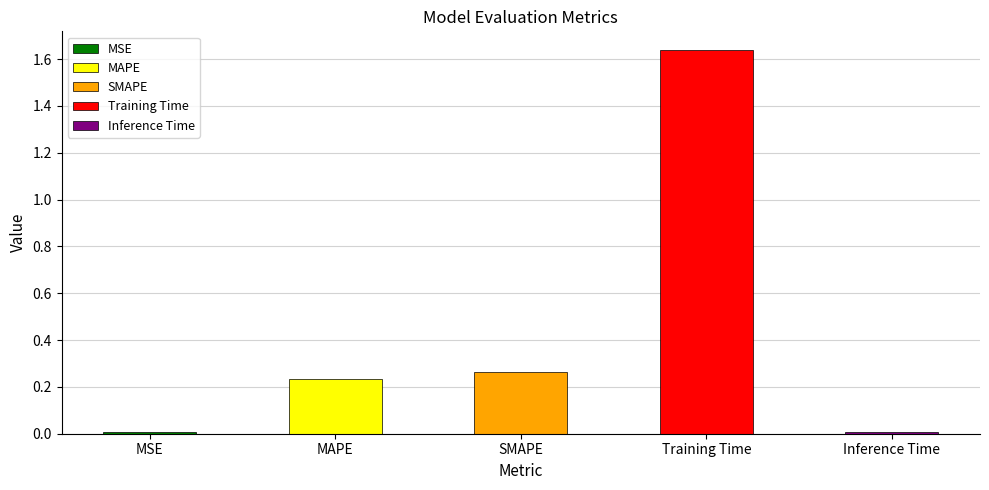

Reading left to right, what are all the values shown in this chart?

0.0	0.2	0.3	1.6	0.0